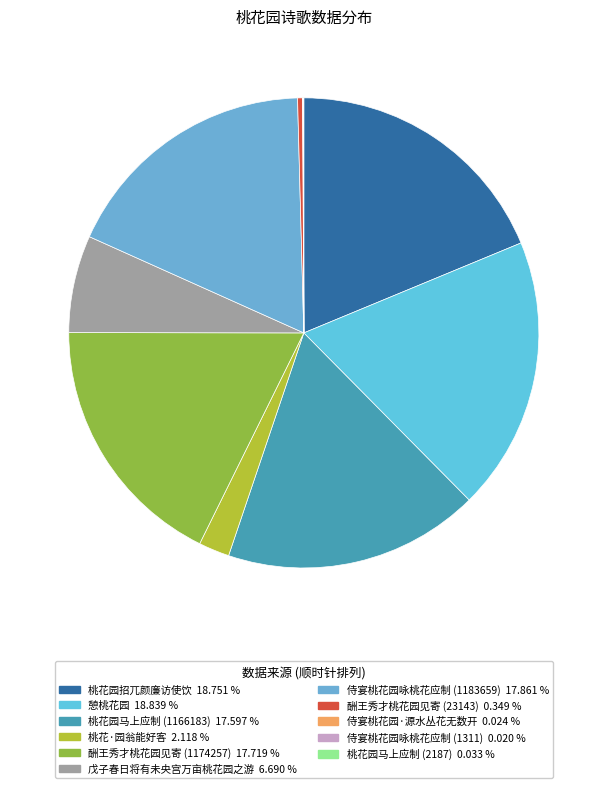

Is it true that 侍宴桃花园·源水丛花无数开 is 14% of the pie?

False